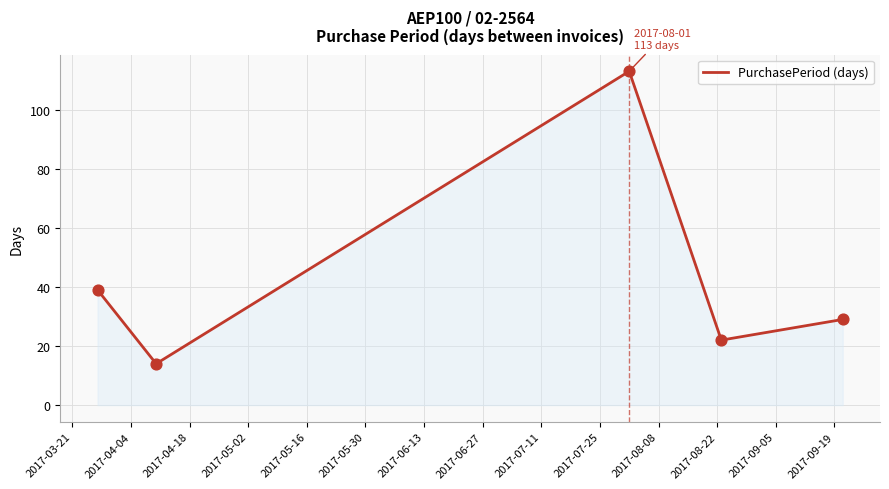

What is the smallest value displayed?

14